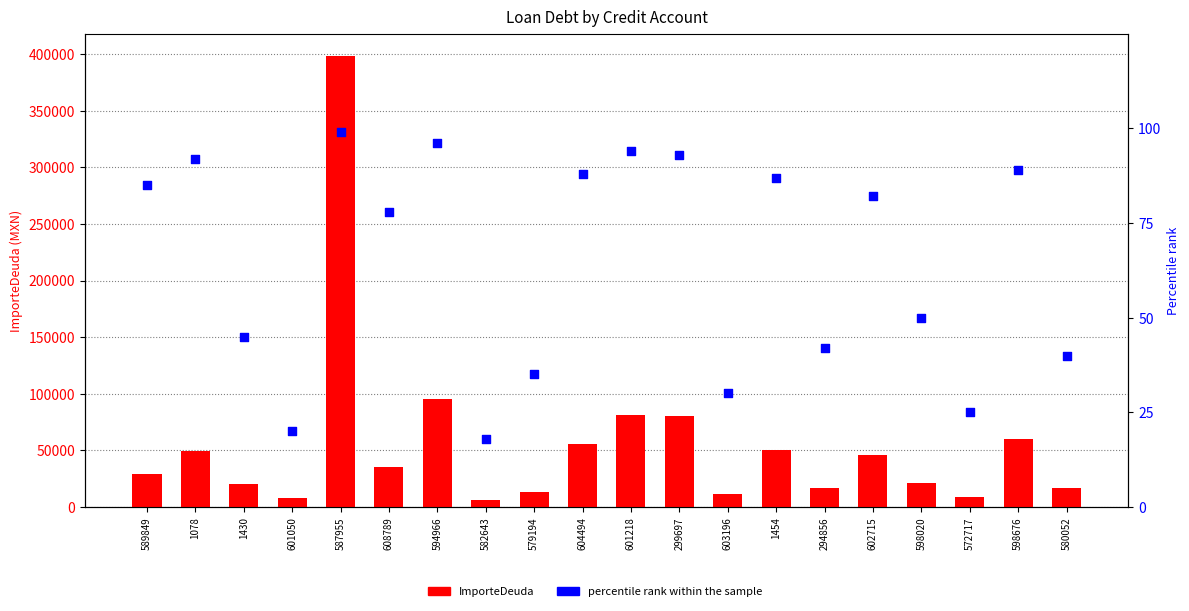

Which series has the widest spread of Y values?

ImporteDeuda